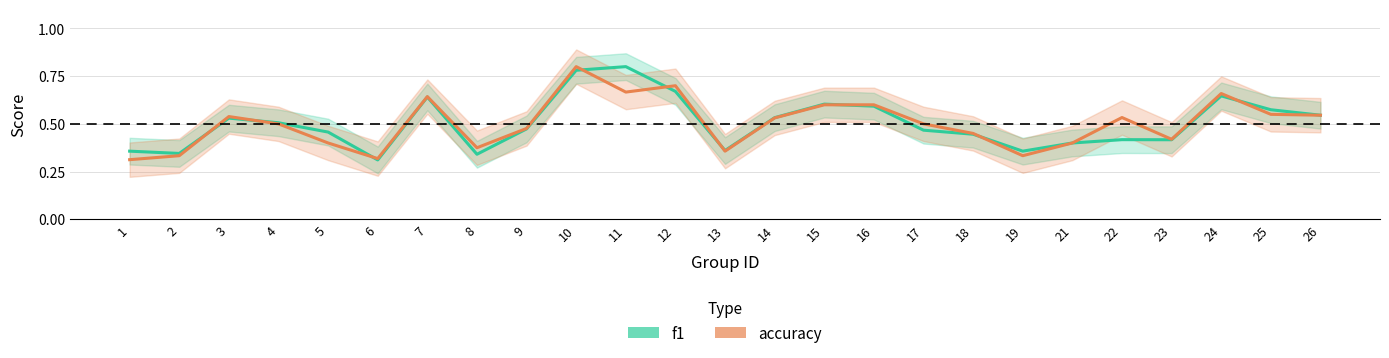

After their last crossing, which series has the higher values: f1 or accuracy?

f1